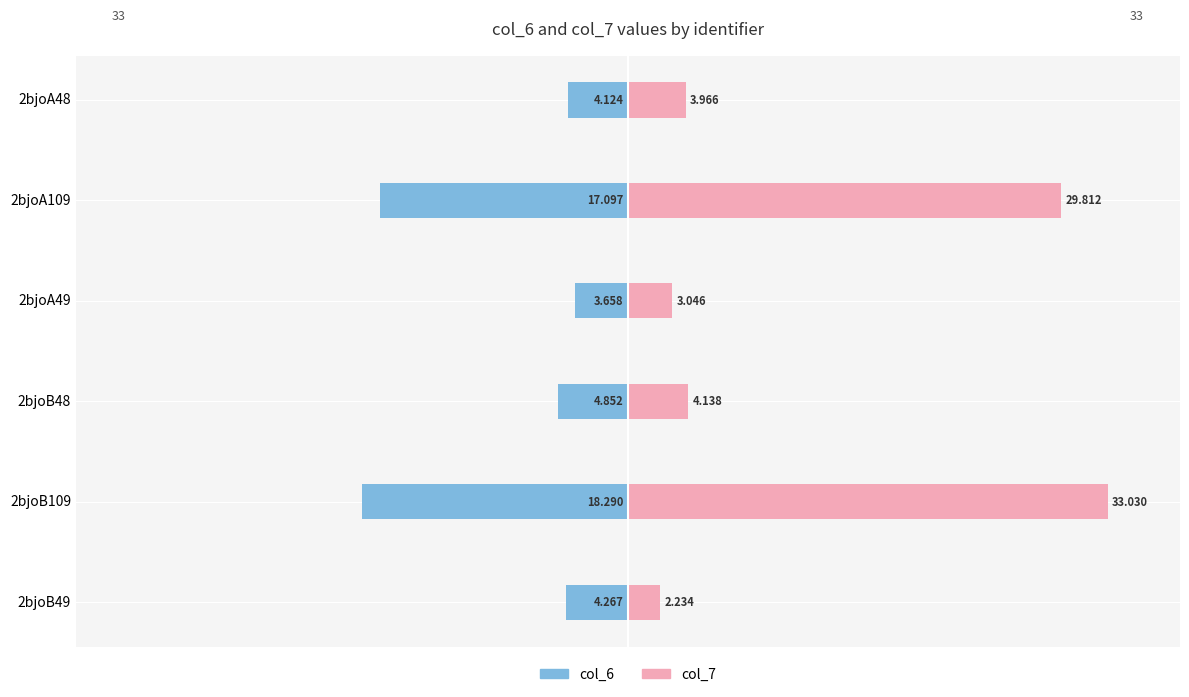

How many data points does each series have?

6